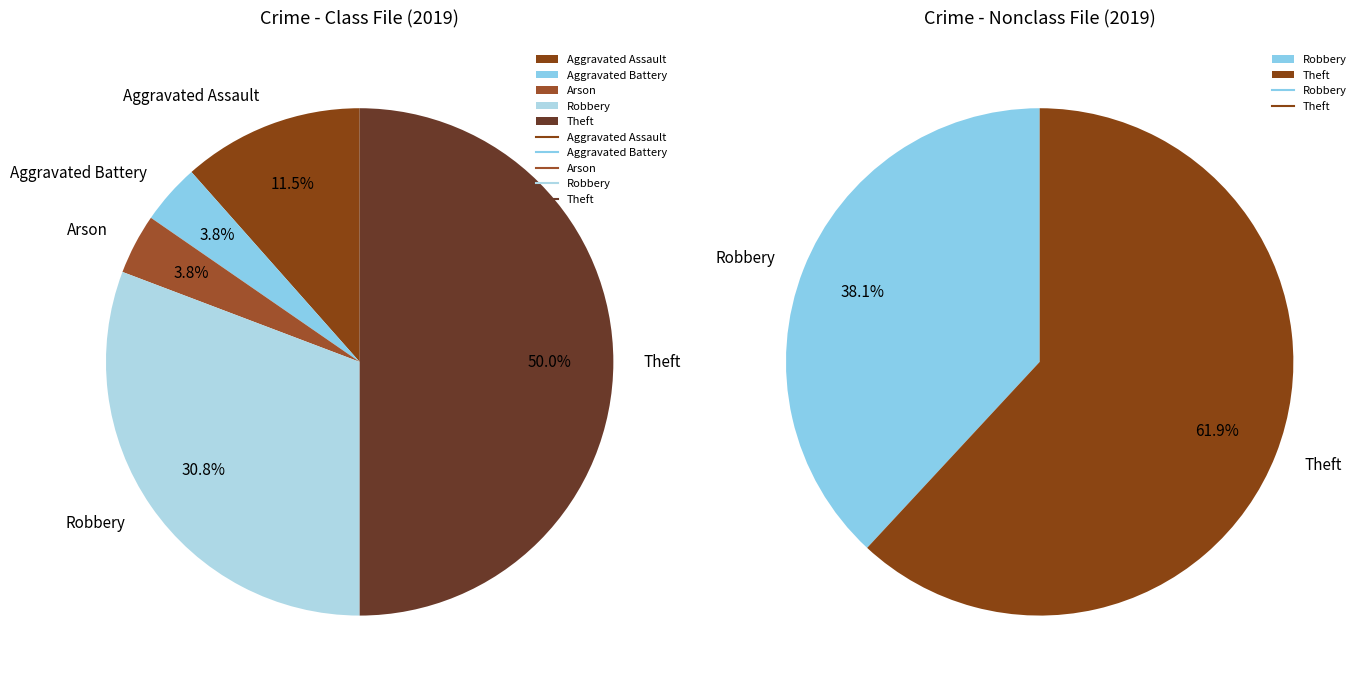

Count the number of slices in the pie.

5